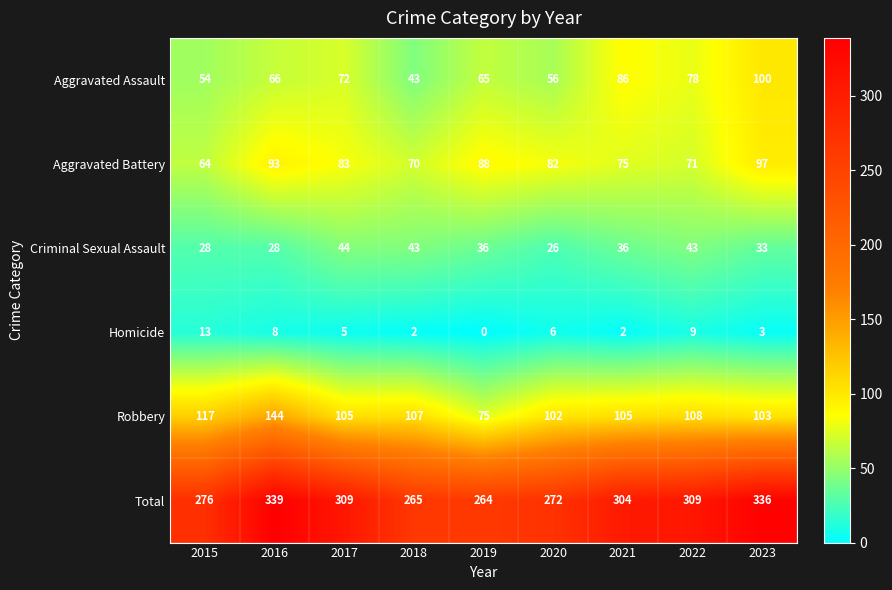

What is the total value across all series at 2022?

618